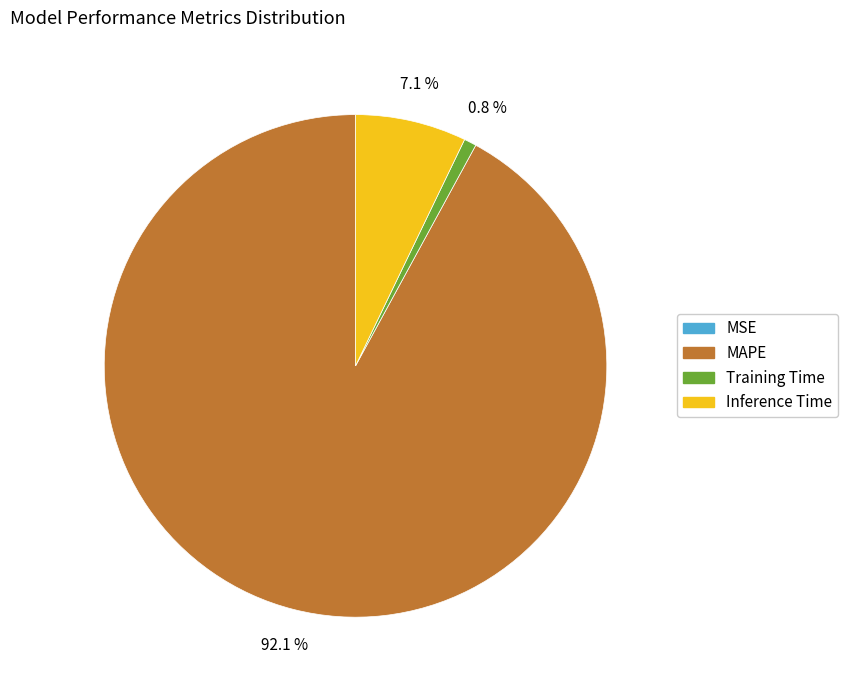

What percentage do Training Time and Inference Time together represent?

7.9%